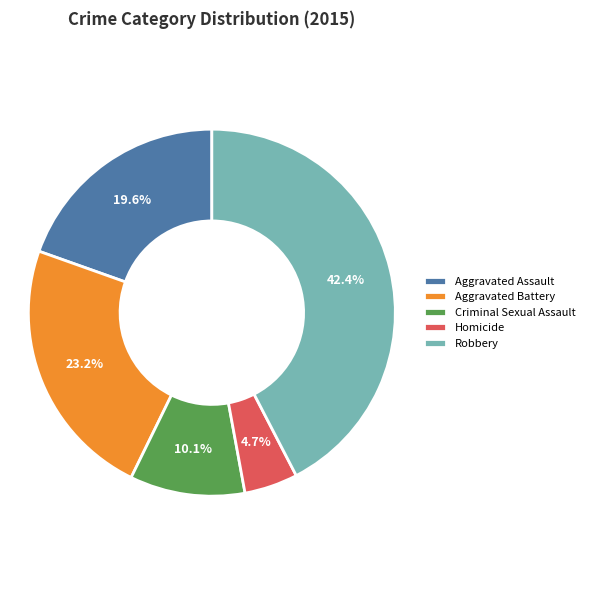

To the nearest percent, what is the combined percentage of Aggravated Battery and Robbery?

66%